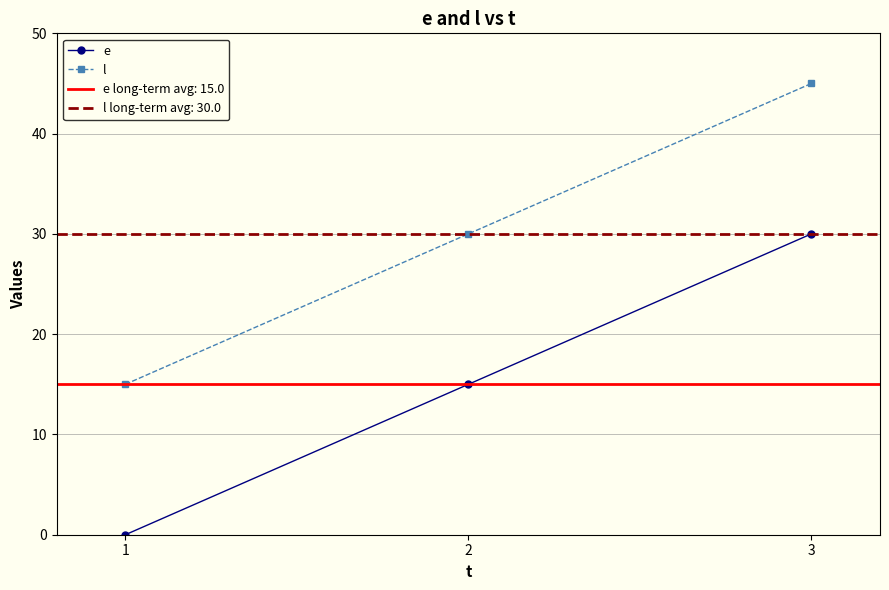

How many data points in l are above 30?

1